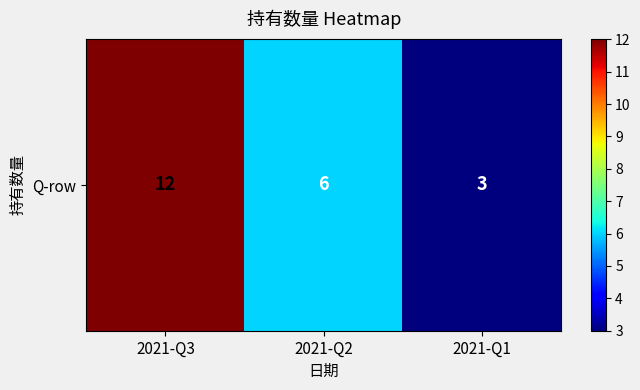

Reading right to left, list all the values displayed in this chart.

2021-Q1=3	2021-Q2=6	2021-Q3=12